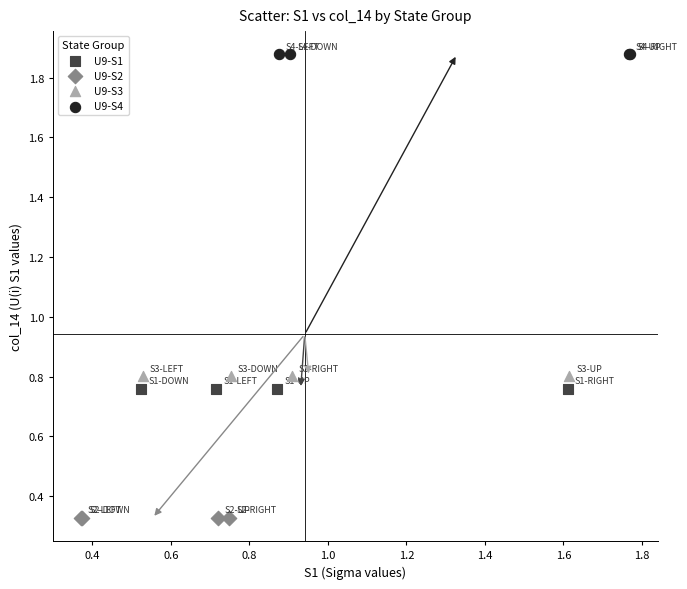

Which series contains the lowest Y value?

U9-S2